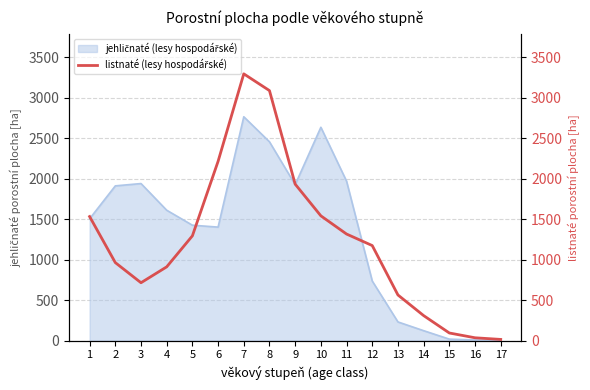

Between 5 and 13, which is larger?

5